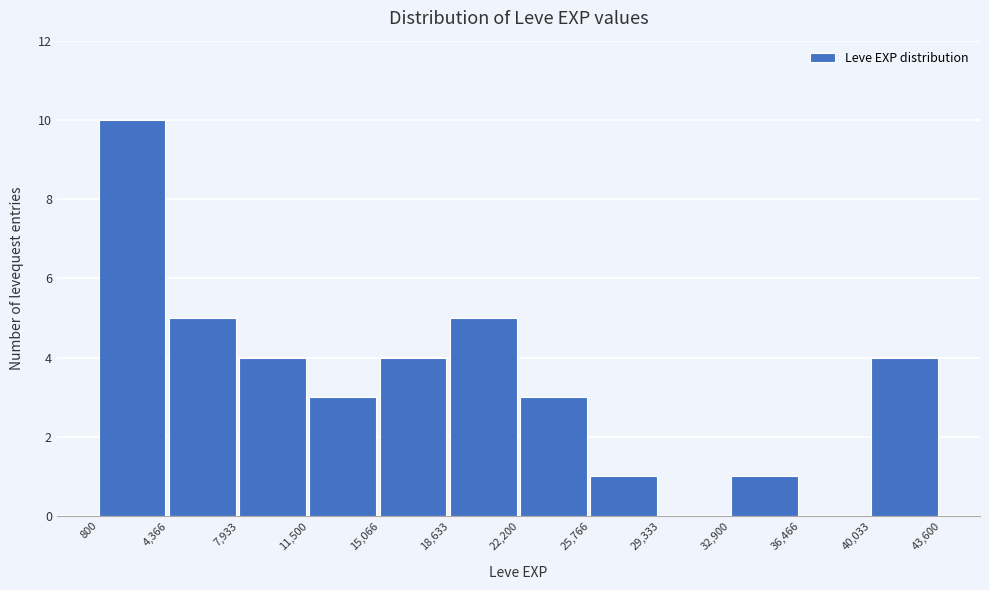

Reading left to right, transcribe this chart: for each bar, give the range it covers on the x-axis and its height. The values are not printed on the chart, so give them approximately, as read against the axis.

800 to 4,366: 10
4,366 to 7,933: 5
7,933 to 11,500: 4
11,500 to 15,066: 3
15,066 to 18,633: 4
18,633 to 22,200: 5
22,200 to 25,766: 3
25,766 to 29,333: 1
29,333 to 32,900: 0
32,900 to 36,466: 1
36,466 to 40,033: 0
40,033 to 43,600: 4